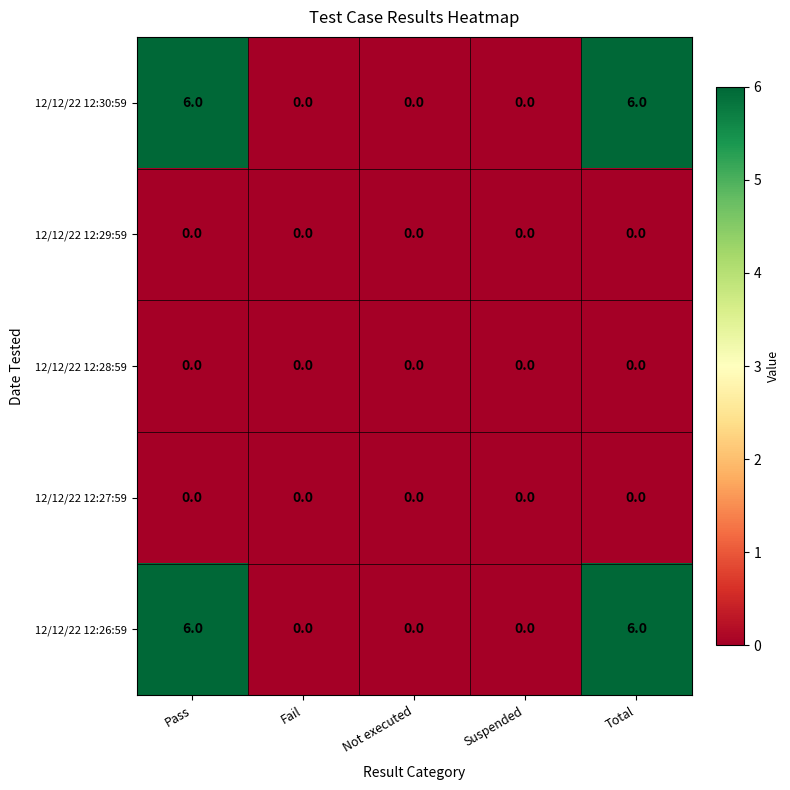

At how many categories does at least one series exceed 1?

2